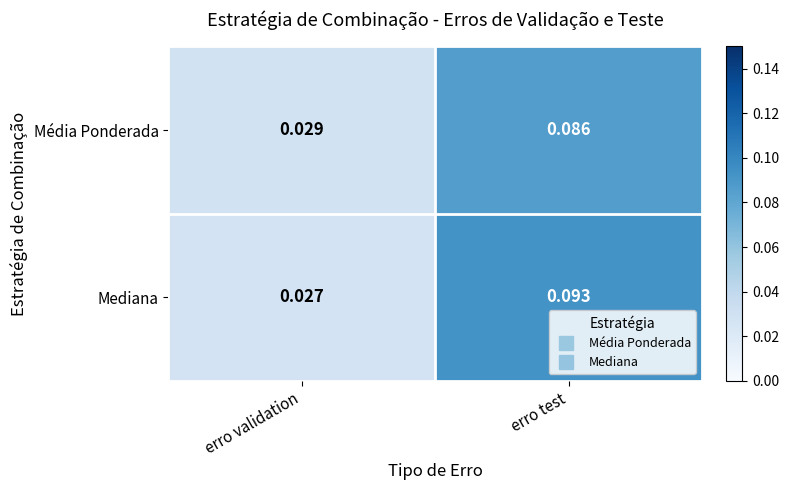

List the series in order of their peak value, highest first.

Mediana, Média Ponderada